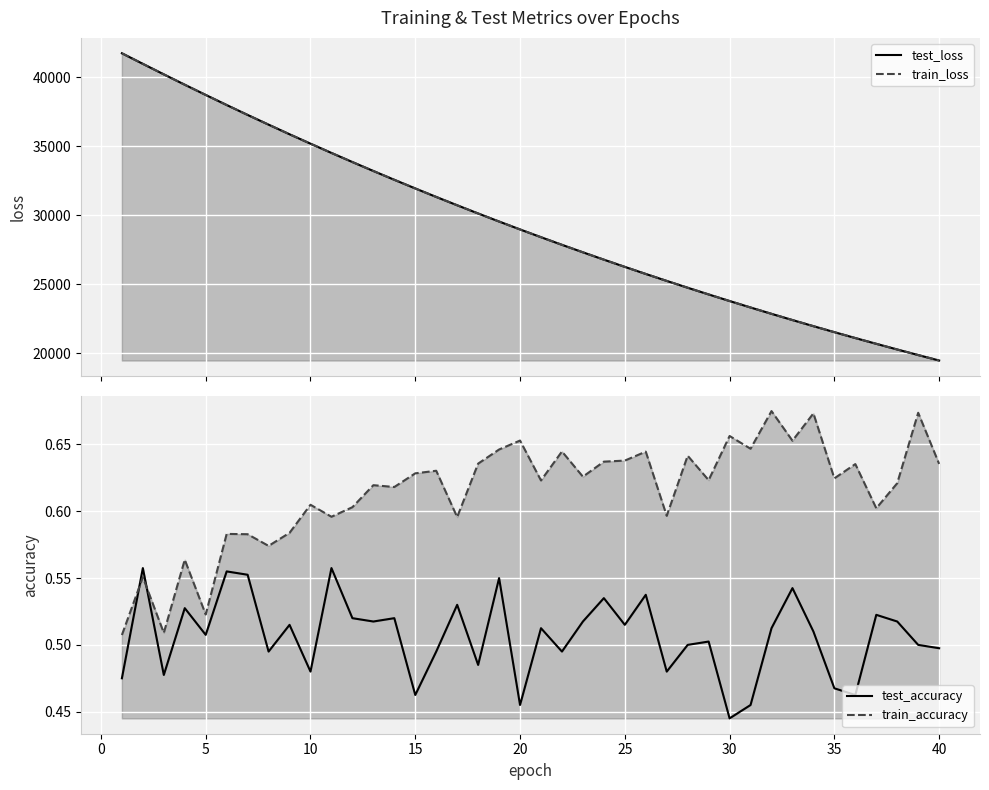

How many data points does each series have?

40